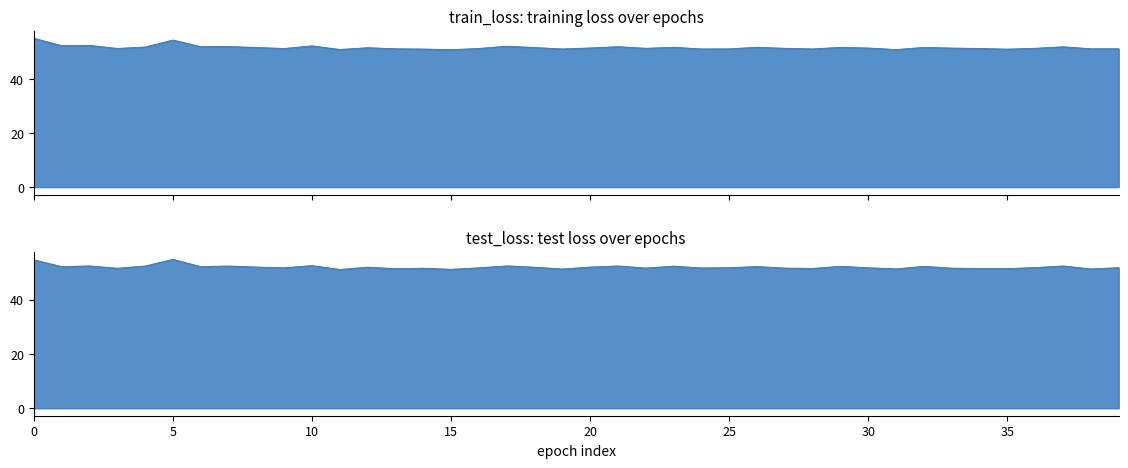

Where is the first local minimum for test_loss?

1